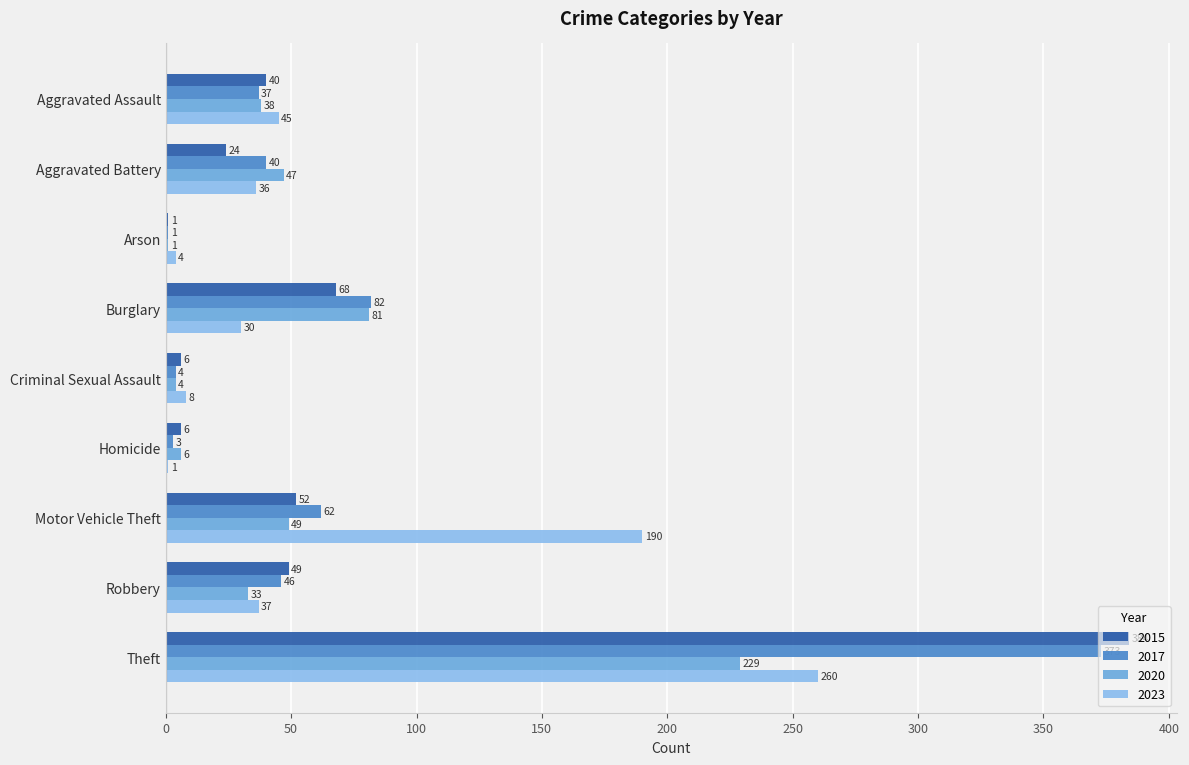

True or false: 2020 has a value of 1 at Arson.

True